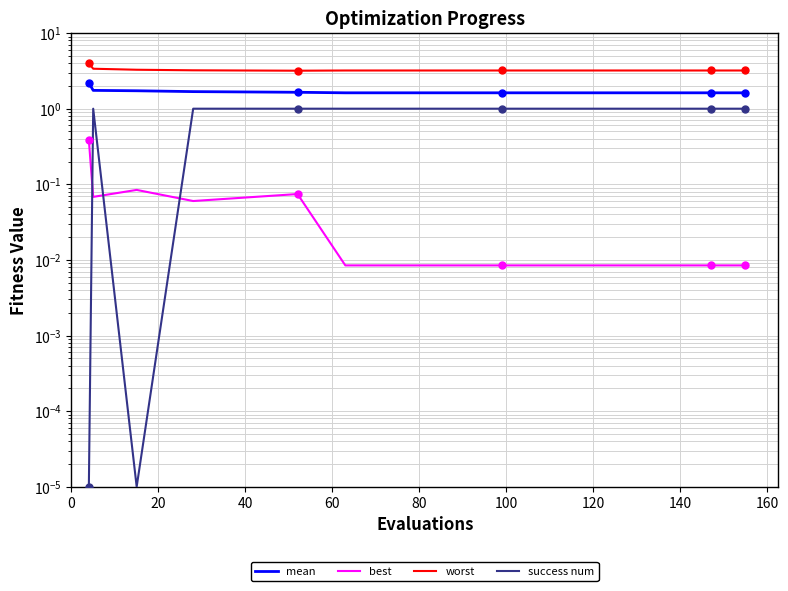

Which series has the largest range (max minus min)?

success num